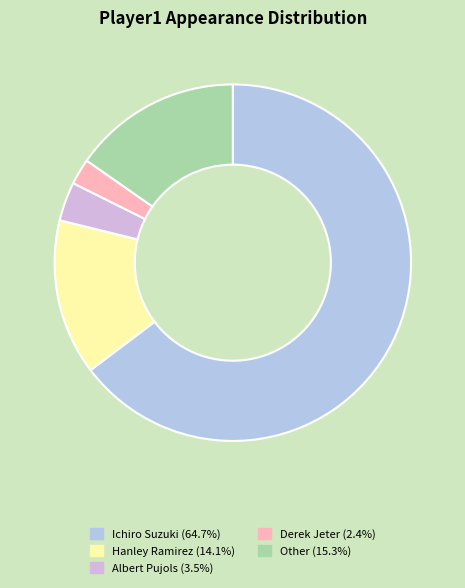

Is there a majority slice in this chart?

Yes